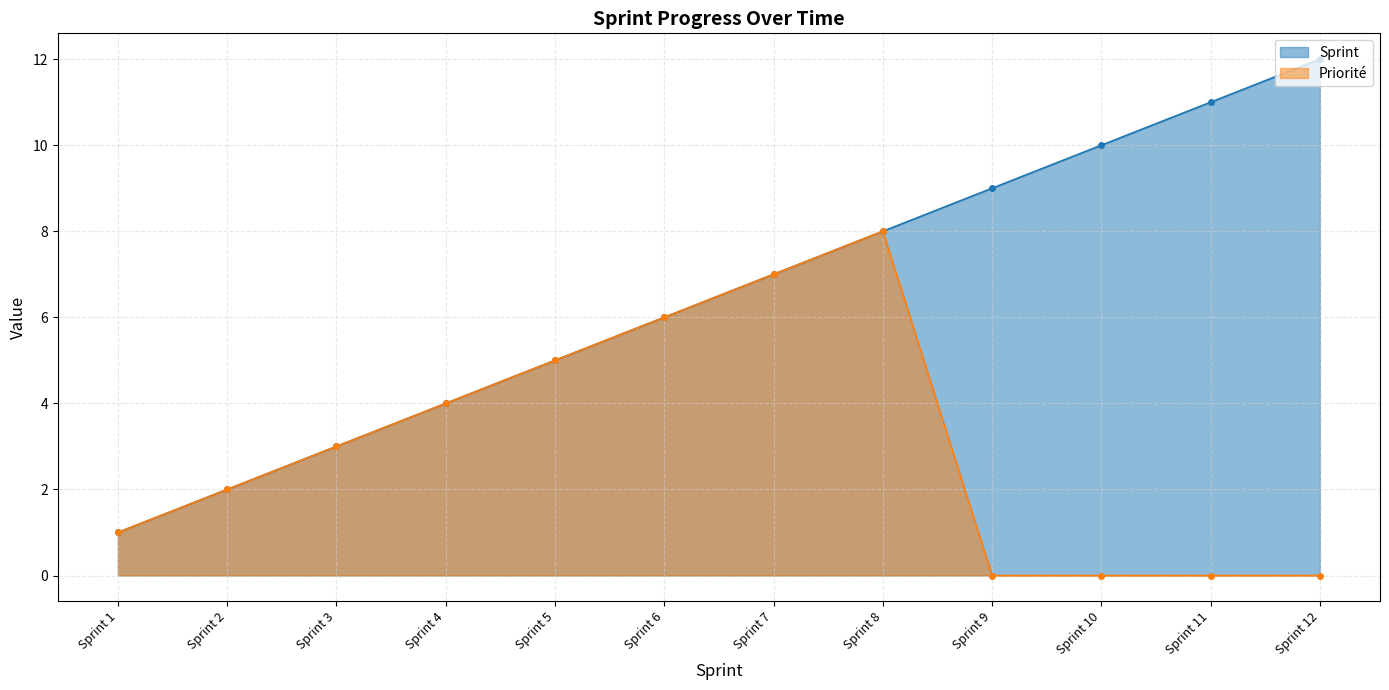

Which series changed the most between Sprint 7 and Sprint 8?

Sprint